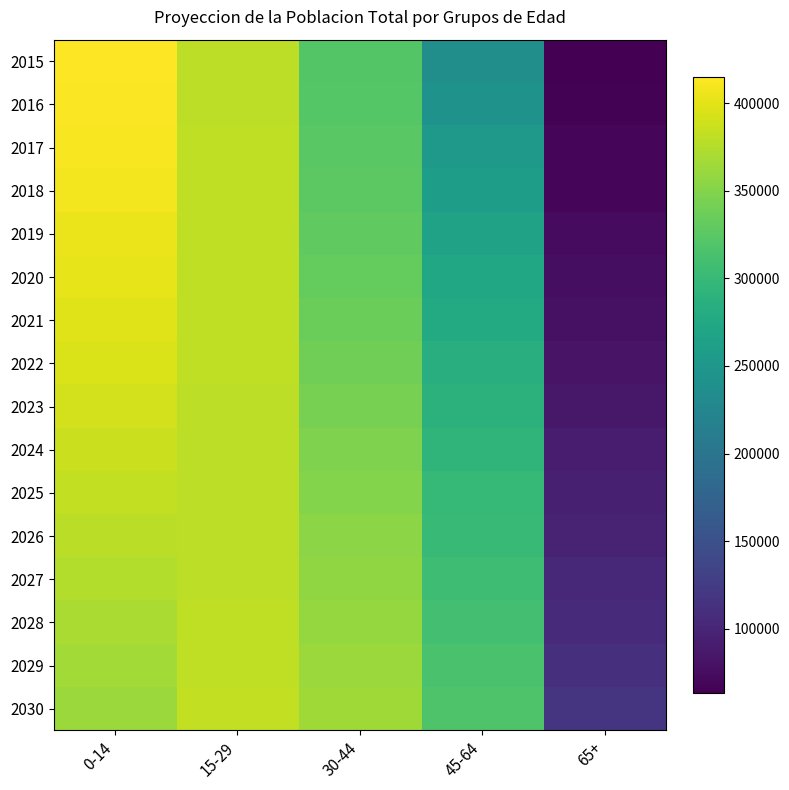

Rank the series at 45-64 from lowest to highest value.

2015, 2016, 2017, 2018, 2019, 2020, 2021, 2022, 2023, 2024, 2025, 2026, 2027, 2028, 2029, 2030